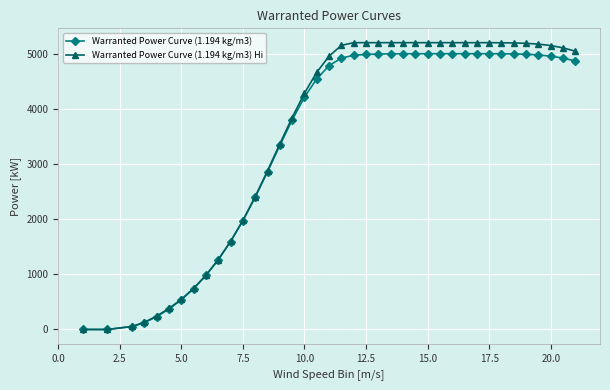

Is this an area chart (filled region under the line)?

No